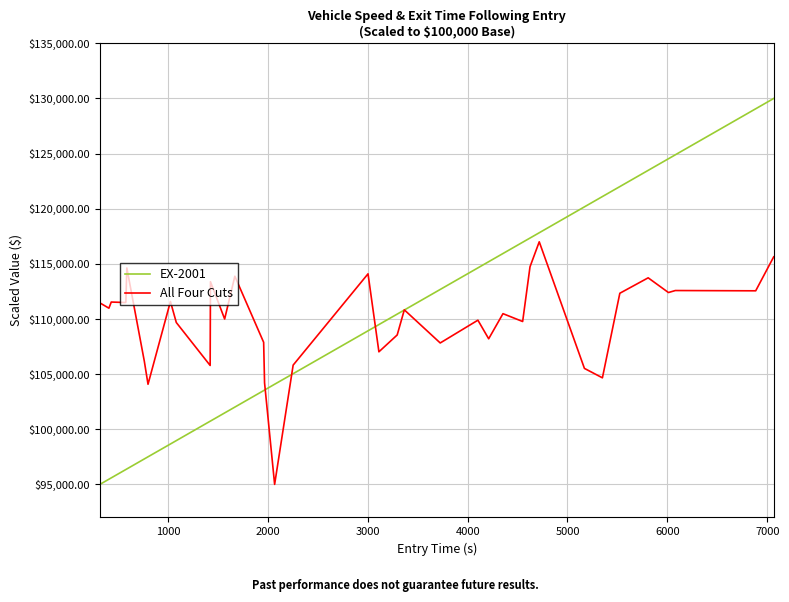

What is the greatest value displayed?

130000.0